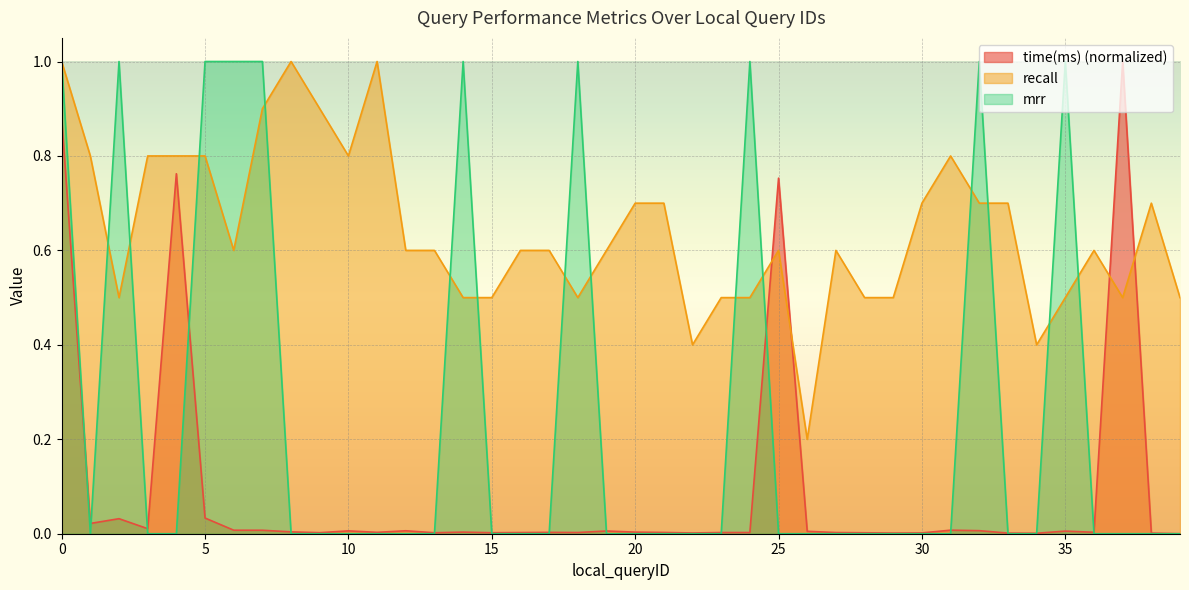

What is the sum of all mrr values?

10.0